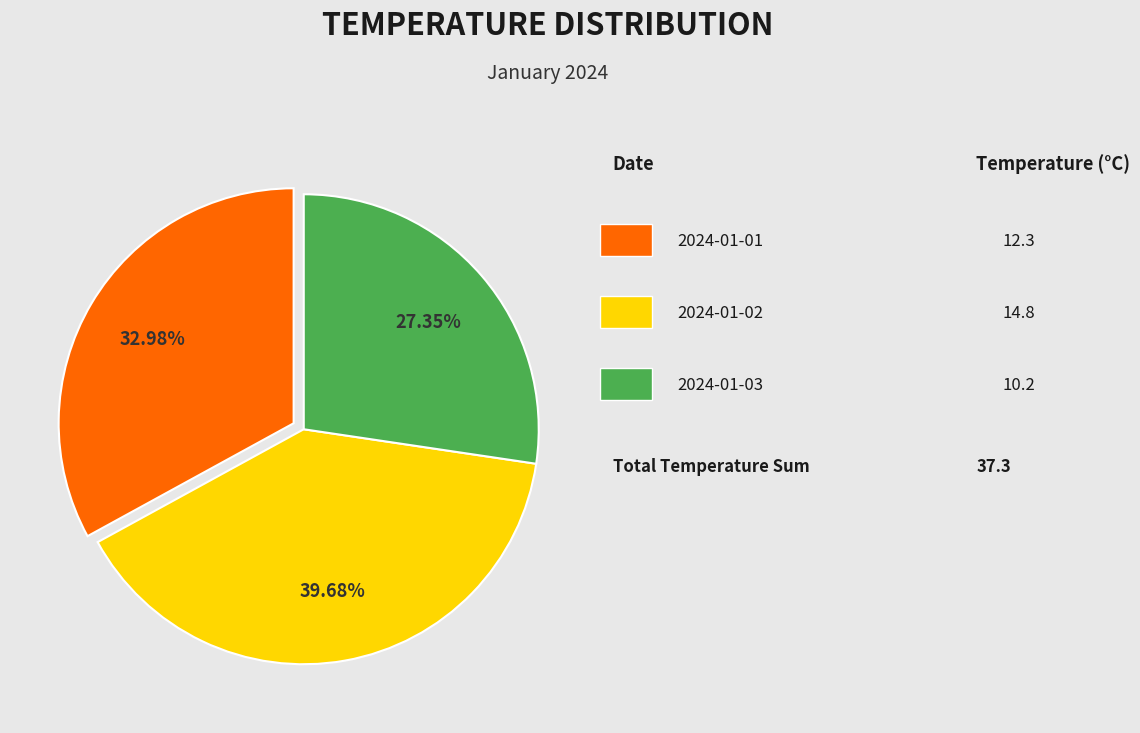

Is there any slice that represents more than half of the pie?

No